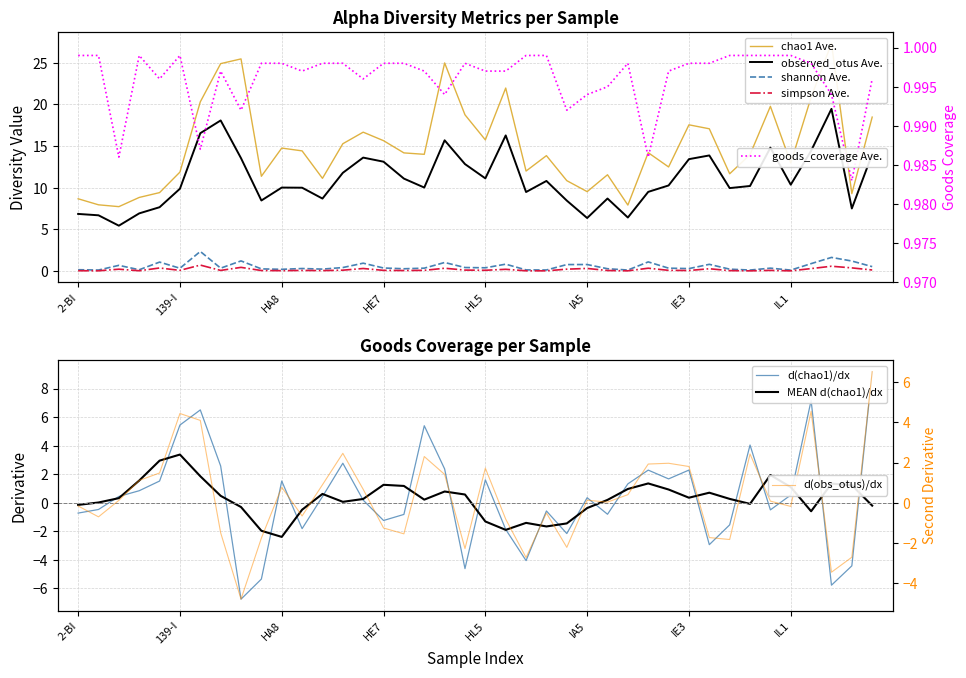

At which category is the sum across all series the highest?

IL3